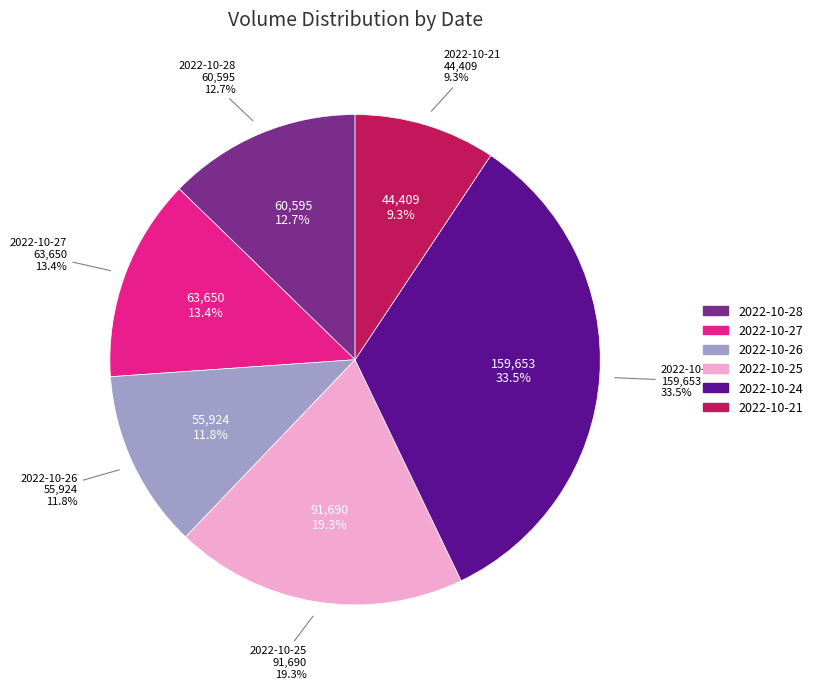

Is 2022-10-27 the majority of the pie?

No